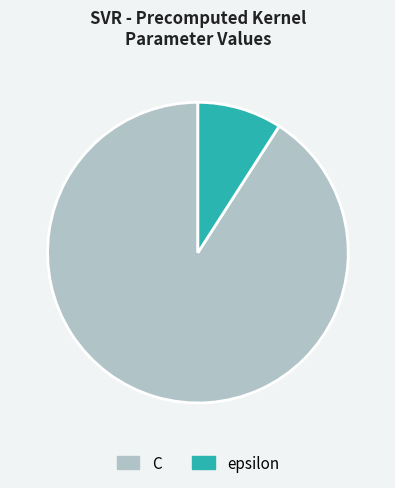

Rank the categories by value from highest to lowest.

C, epsilon